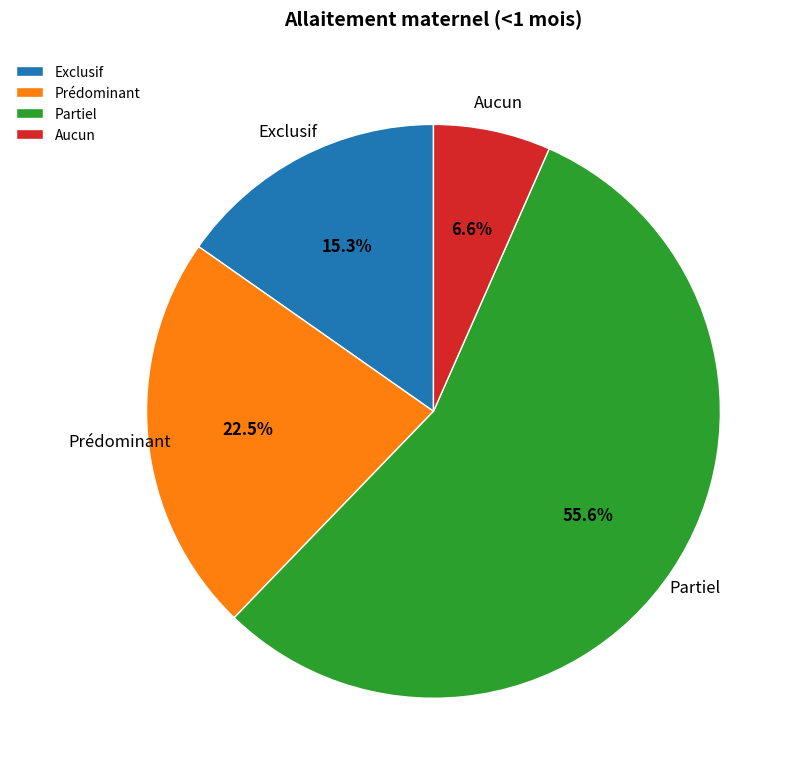

Count the number of slices in the pie.

4